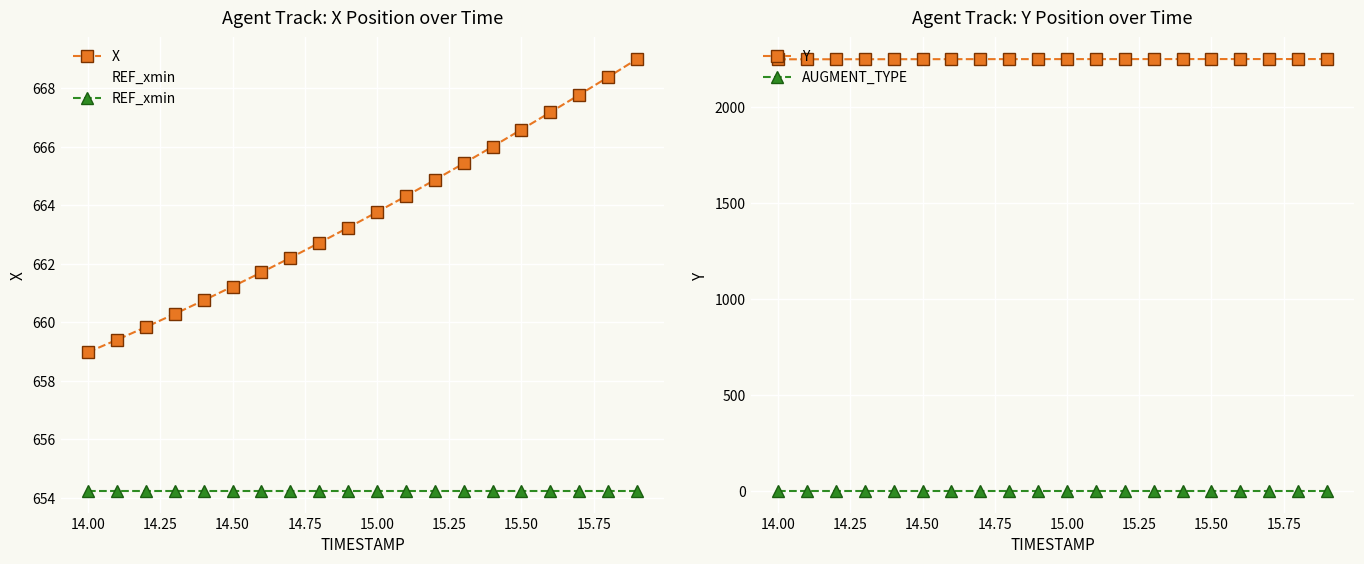

At which label does X reach its minimum?

14.00